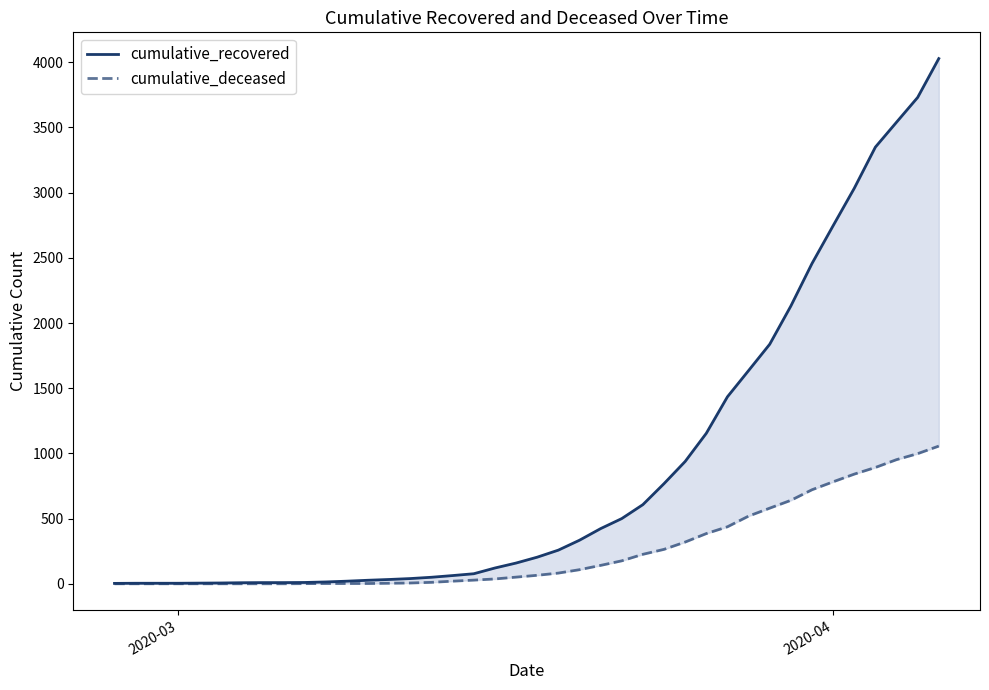

True or false: cumulative_recovered and cumulative_deceased cross at least once.

False